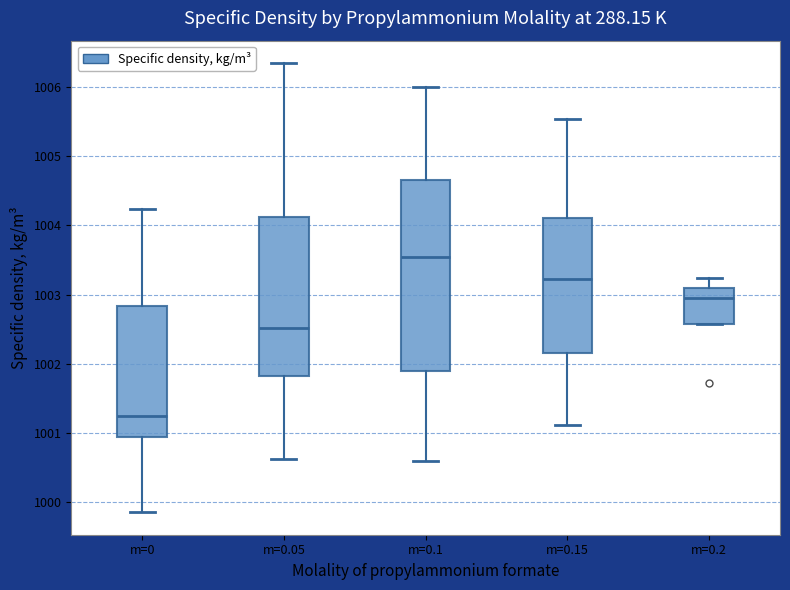

Where is the lower edge of the box for m=0.2 on the y-axis? The values are not printed on the chart, so give them approximately, as read against the axis.

1002.6